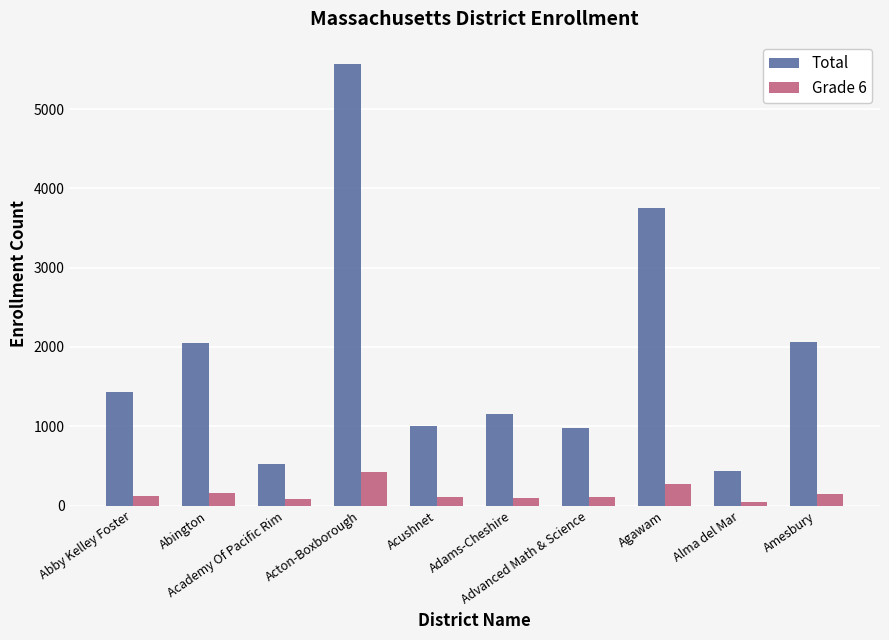

What is the average value of the Total series?

1897